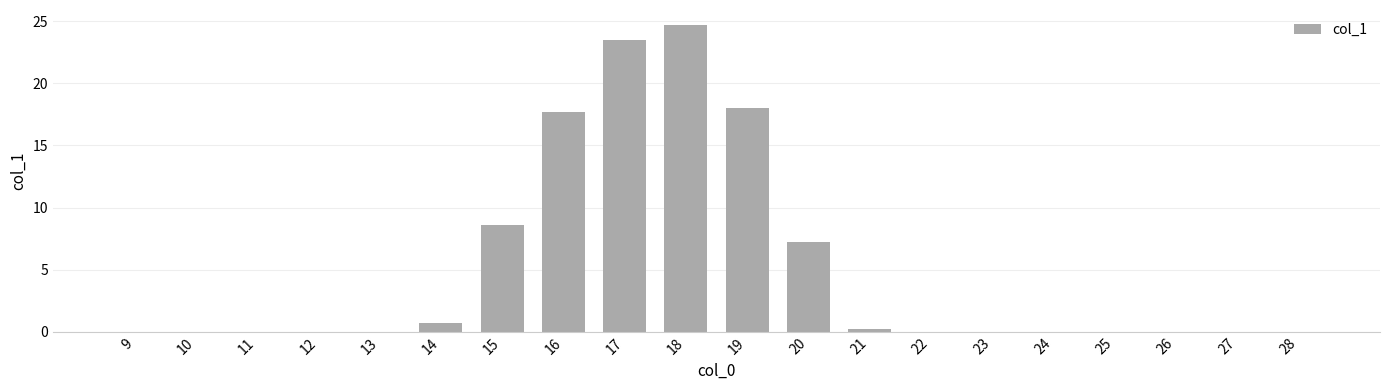

Which label corresponds to the largest value in the chart?

18